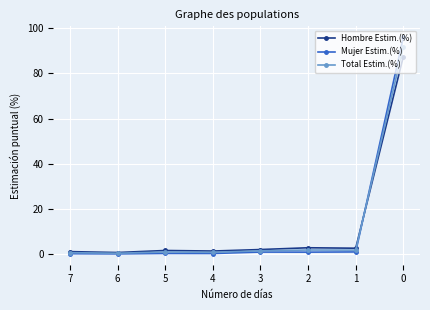

What is the maximum value for Mujer Estim.(%)?

96.1